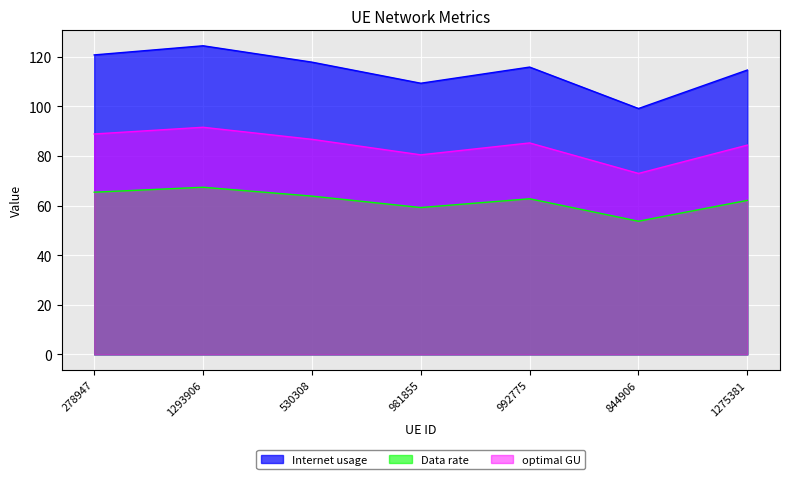

What value does the Data rate series have at 1293906?

67.4